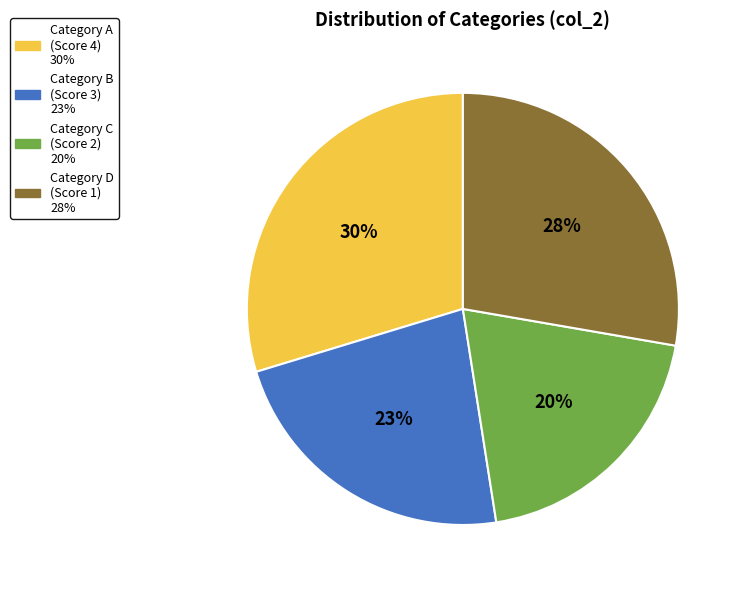

To the nearest percent, what is the average slice percentage?

25%